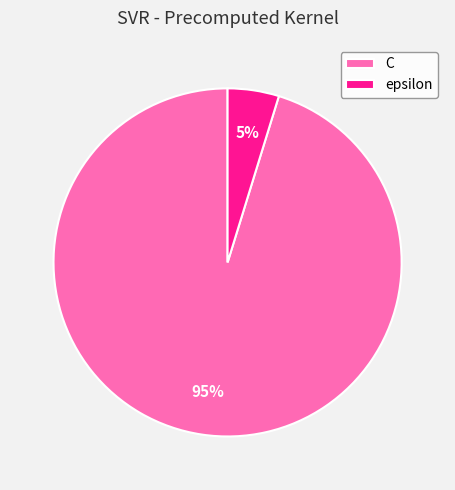

What percentage is the epsilon slice, to the nearest percent?

5%